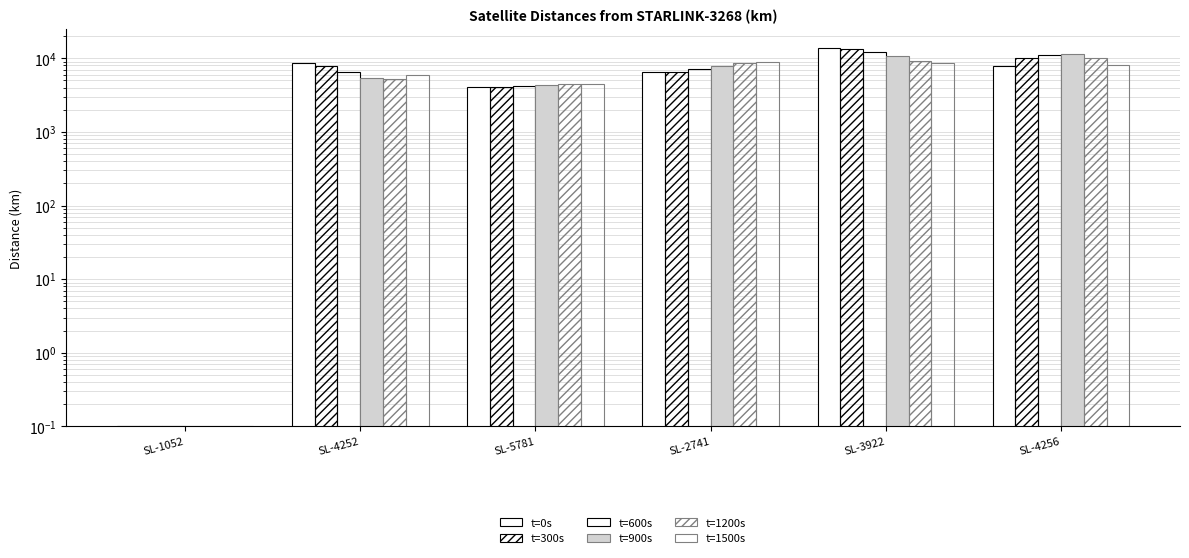

Rank the categories by t=600s value from lowest to highest.

SL-1052, SL-5781, SL-4252, SL-2741, SL-4256, SL-3922